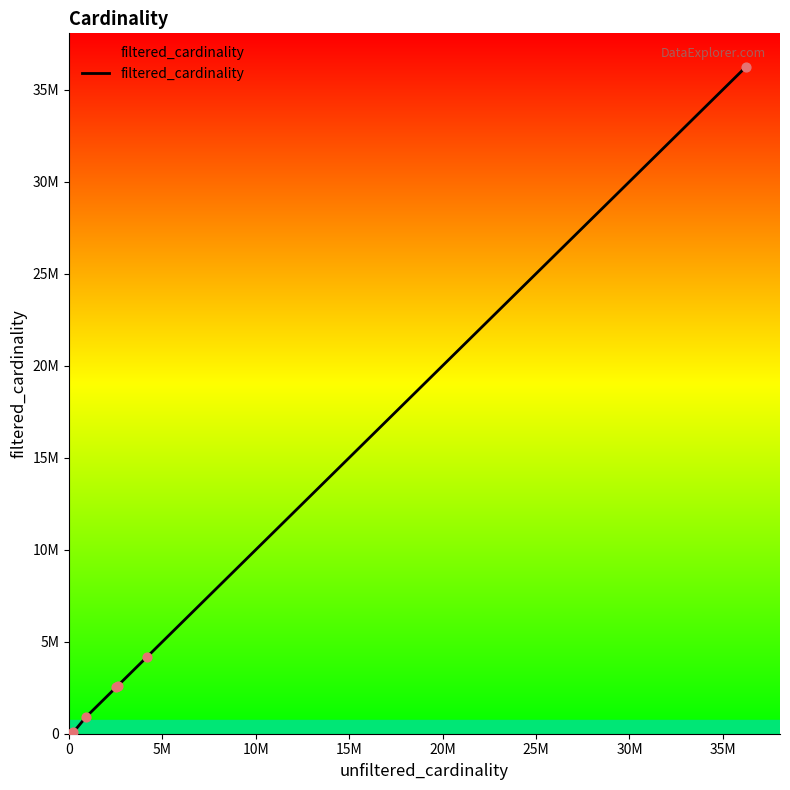

Is this an area chart (filled region under the line)?

Yes